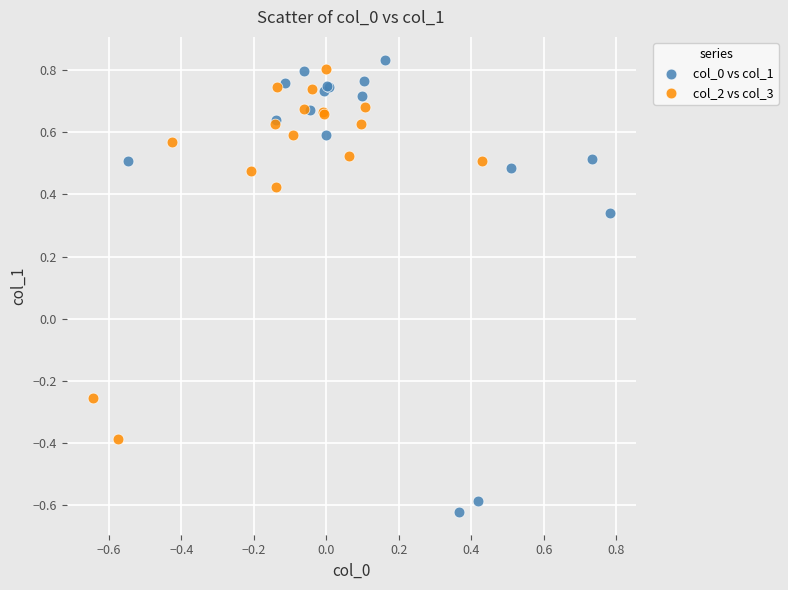

Which series has the widest spread of Y values?

col_0 vs col_1